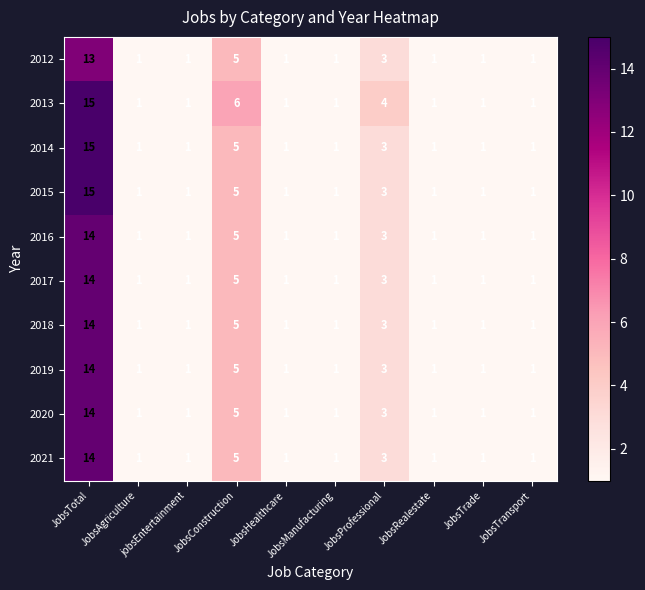

Count the 2020 values in the range 1 to 3.

8